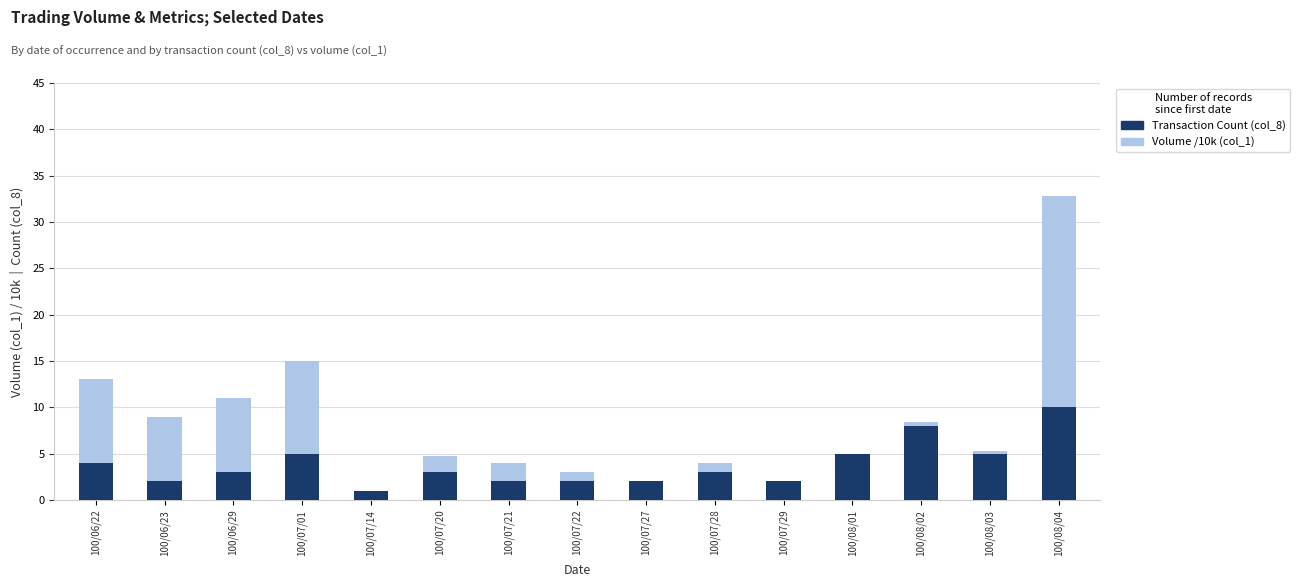

What position from the right is 100/07/28?

6